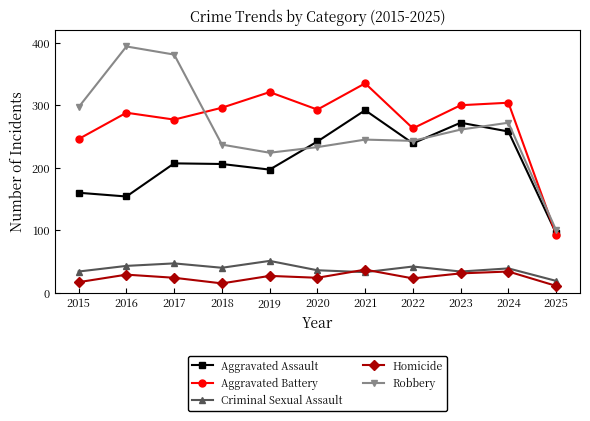

At which label does Aggravated Assault reach its minimum?

2025